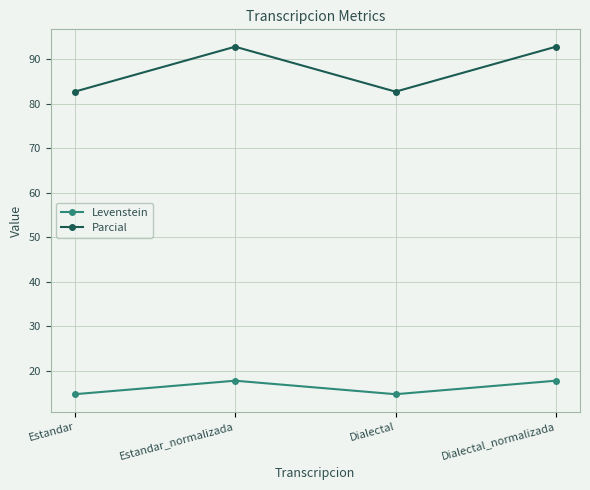

What is the maximum value for Levenstein?

17.8